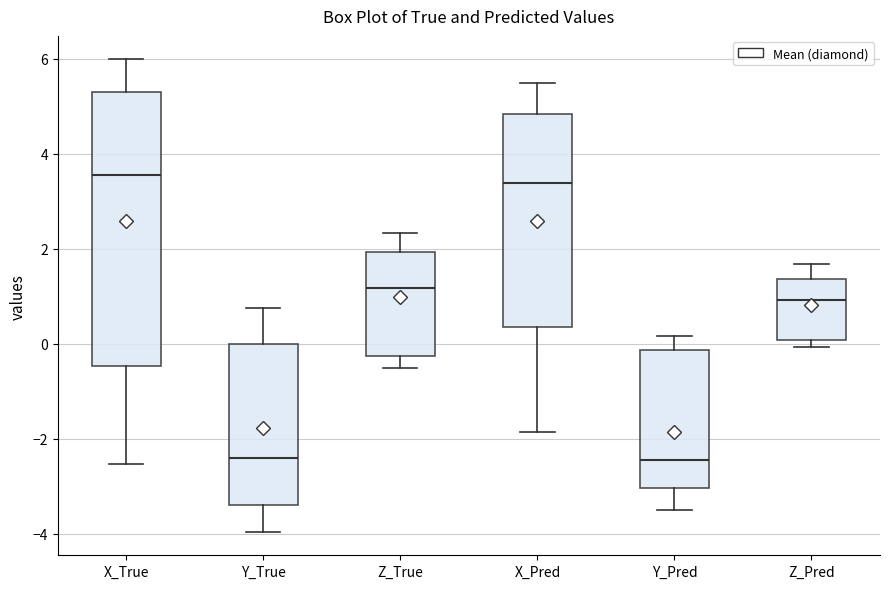

Comparing the boxes themselves (not the whiskers), which one is the tallest?

X_True